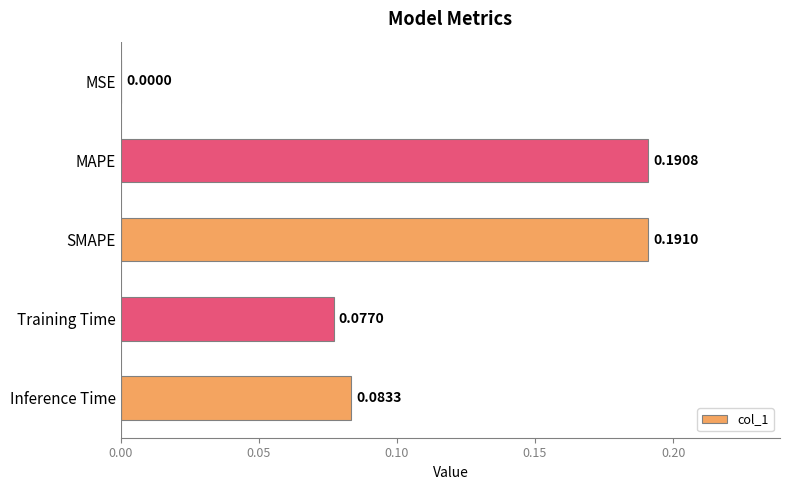

Which category has the highest value across all series?

SMAPE